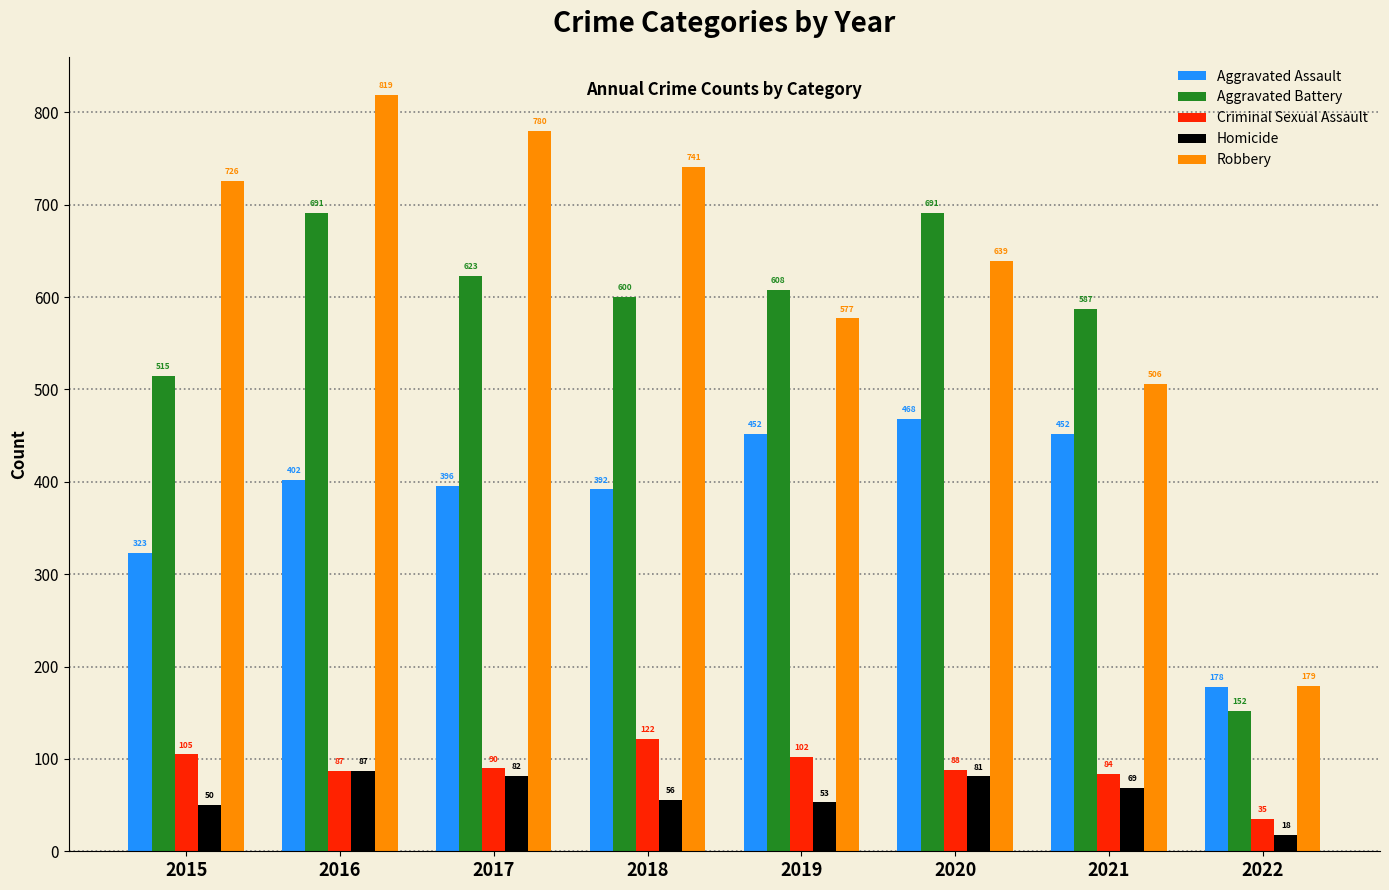

How many bars are there in each group?

5